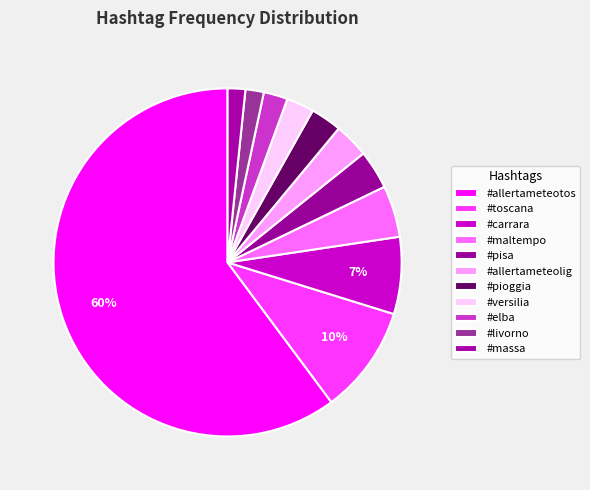

The #livorno slice represents 2% of the pie. True or false?

True